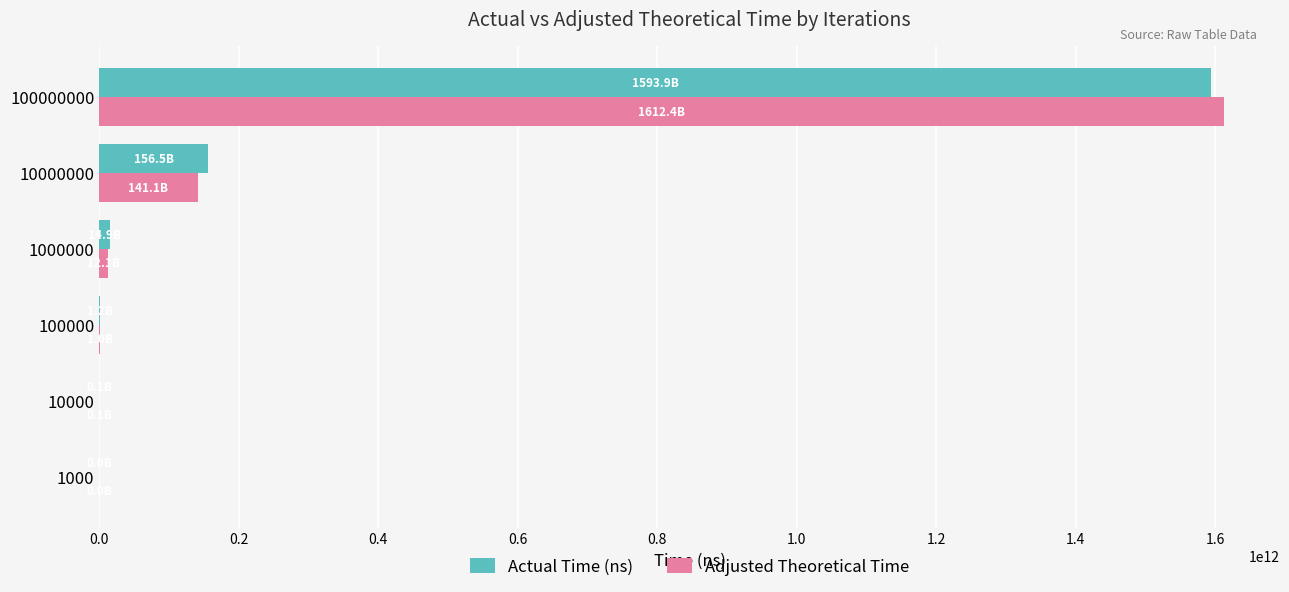

What are all the series names shown in the legend?

Actual Time (ns), Adjusted Theoretical Time